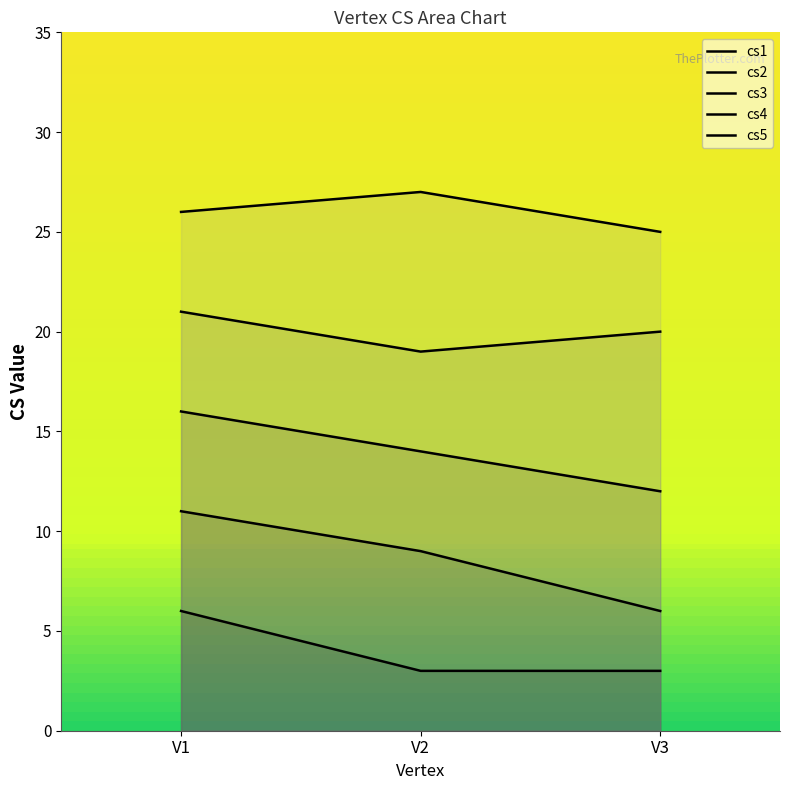

What is the difference between the second highest and minimum values in the cs4 series?

1